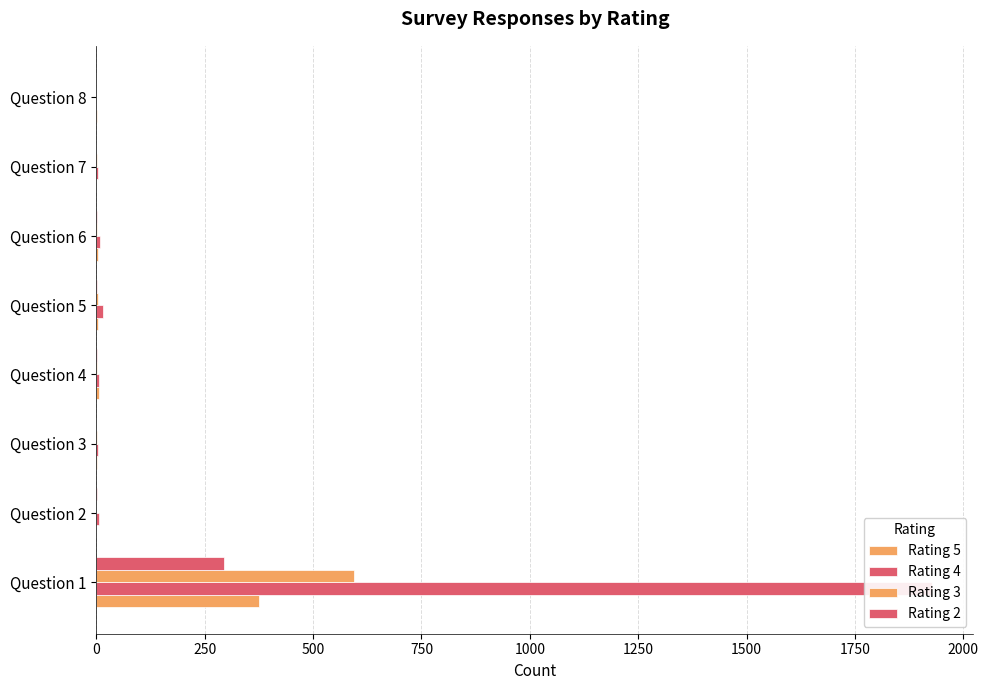

What is the difference between the maximum and minimum values in the Rating 5 series?

376